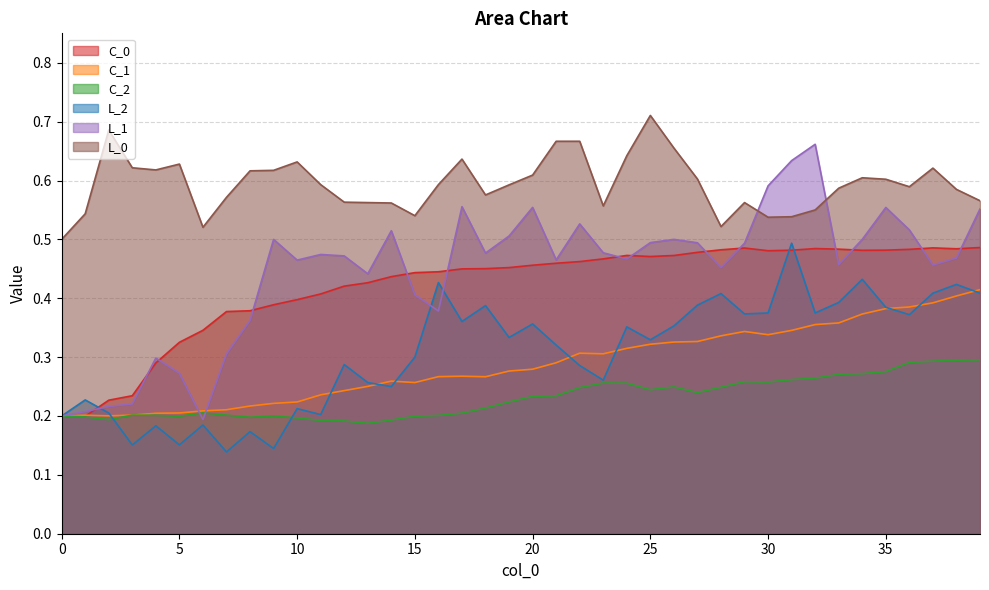

True or false: L_0 has a value of 0.6 at 16.

True